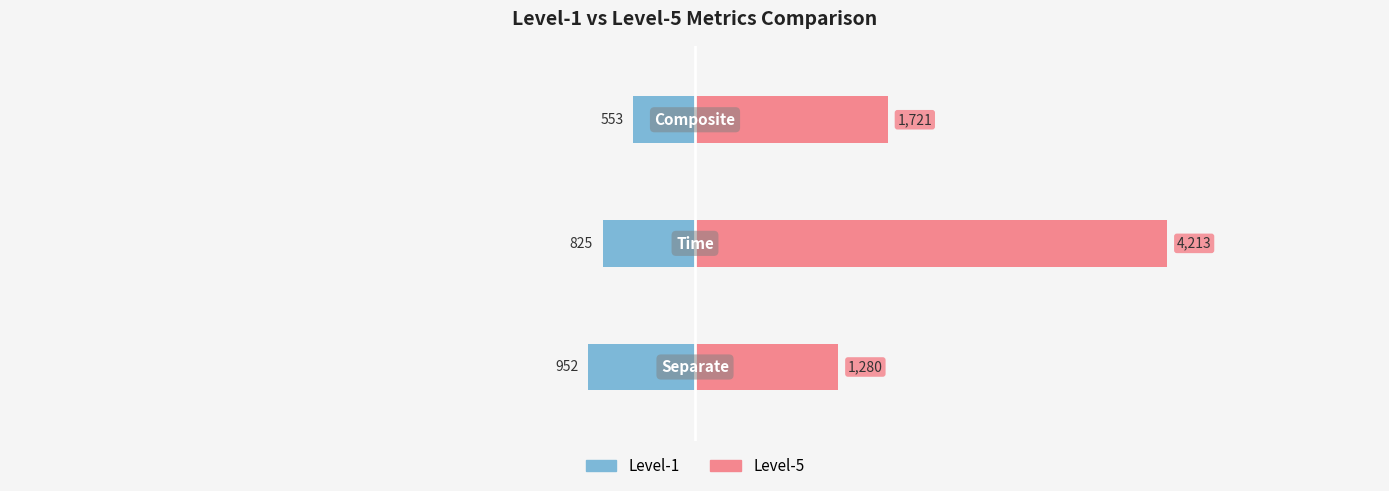

What are all the series names shown in the legend?

Level-1, Level-5